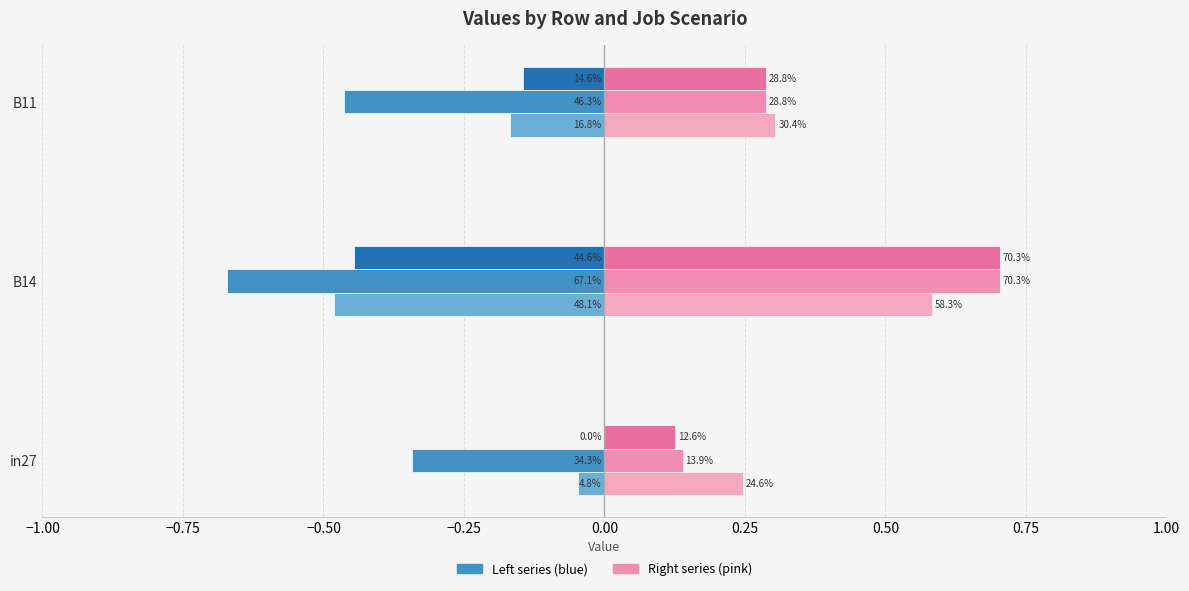

True or false: job389_scenario0_752 has a value of -0.1 at B11.

False